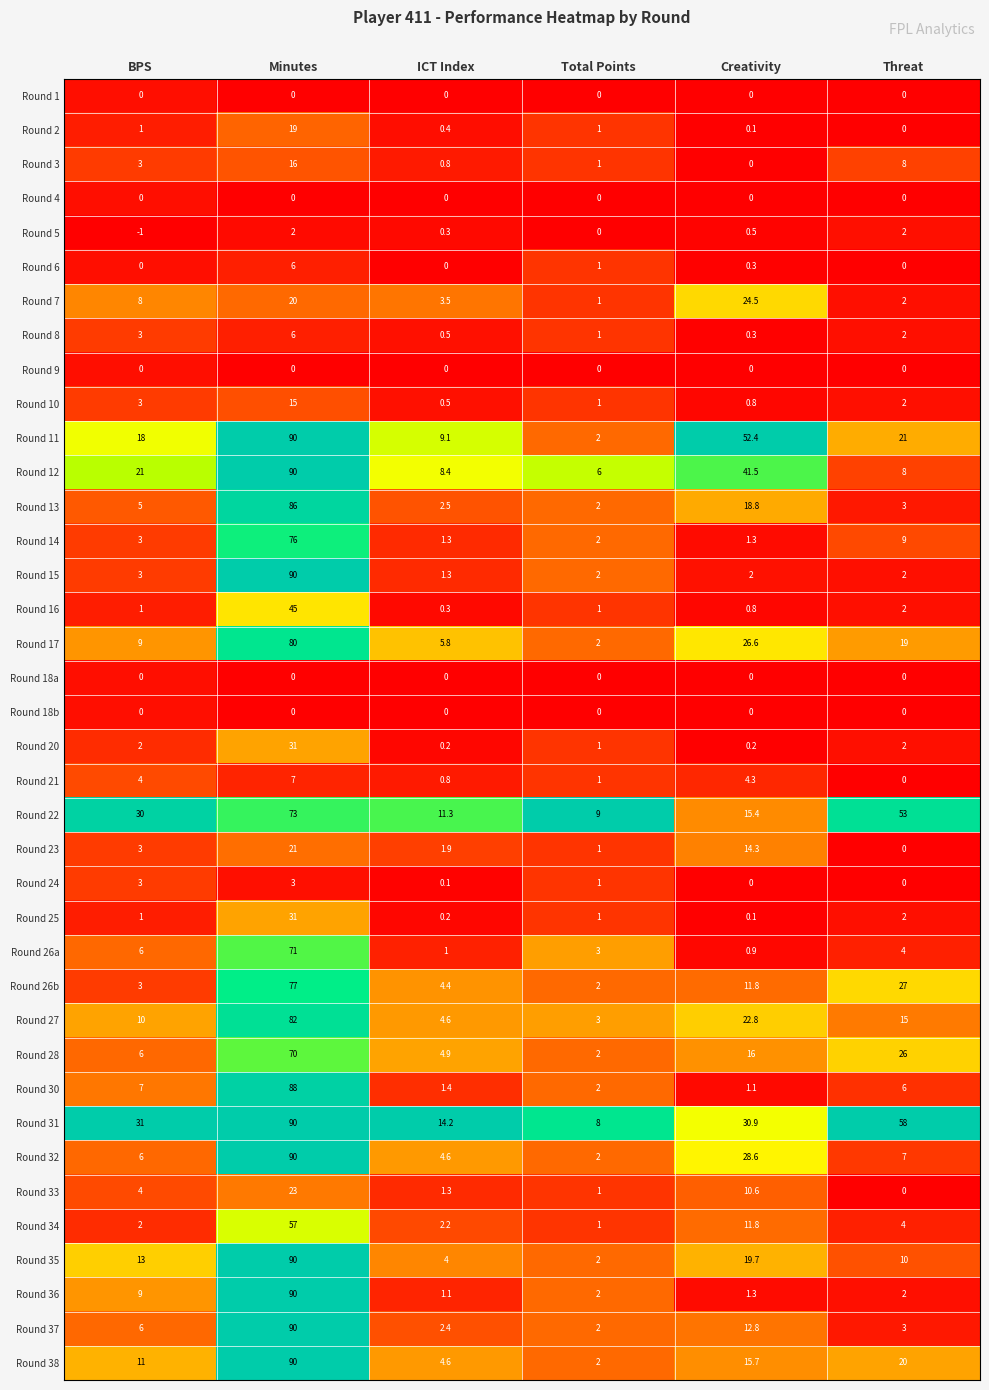

What is the greatest value displayed?

90.0